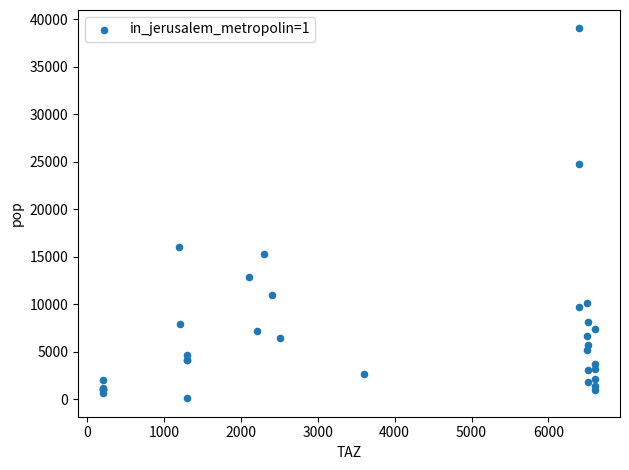

What Y value in the scatter plot is closest to 19586?

16066.2